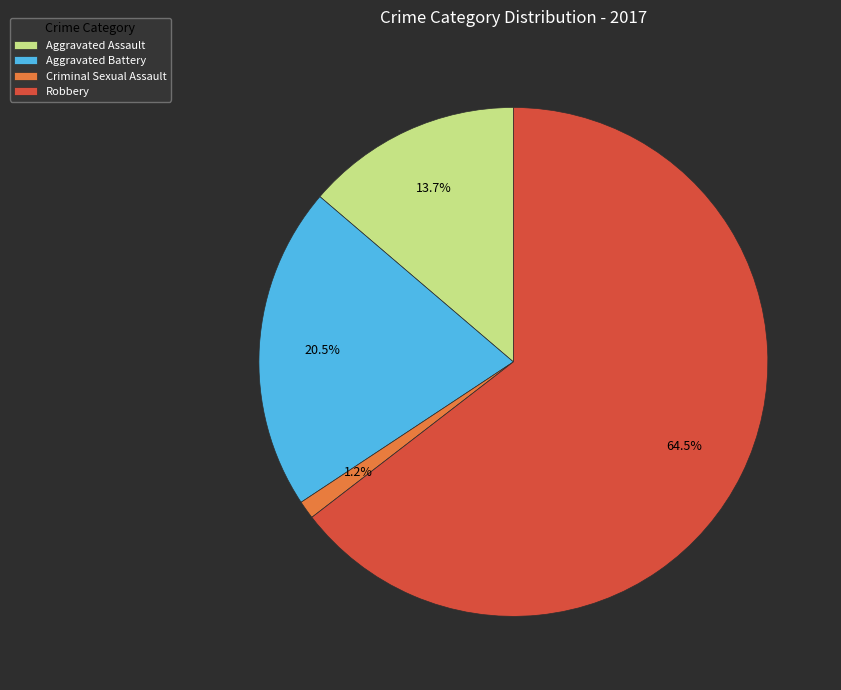

Combined, what portion of the pie is Aggravated Assault and Criminal Sexual Assault?

14.9%